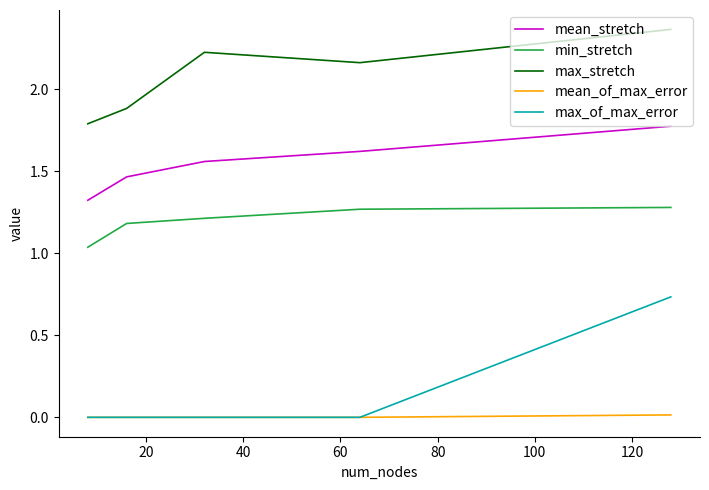

Which series has the largest total across all categories?

max_stretch